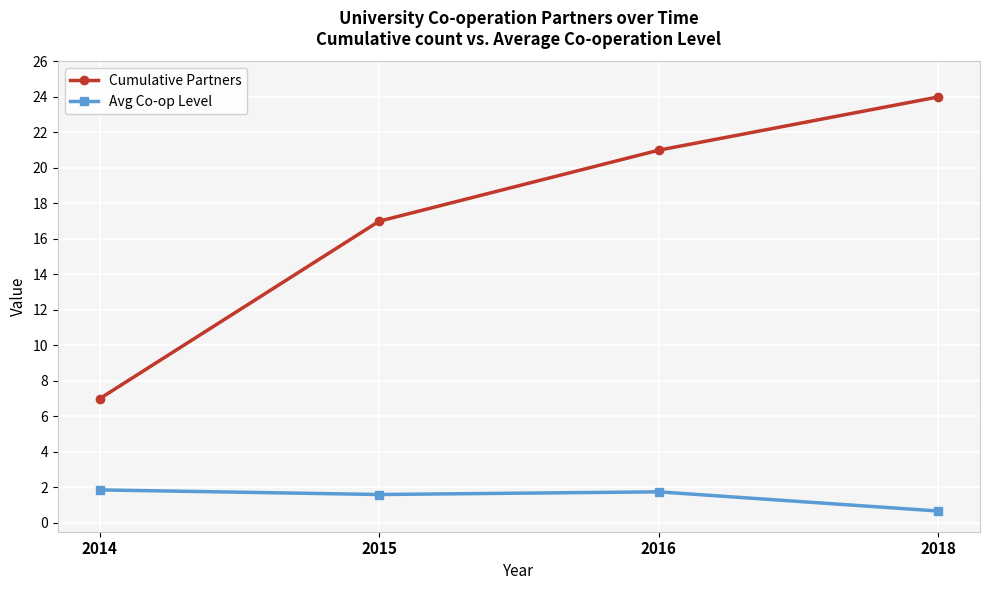

Reading right to left, what are all the values shown in this chart?

Cumulative Partners: 24.0	21.0	17.0	7.0
Avg Co-op Level: 0.7	1.8	1.6	1.9